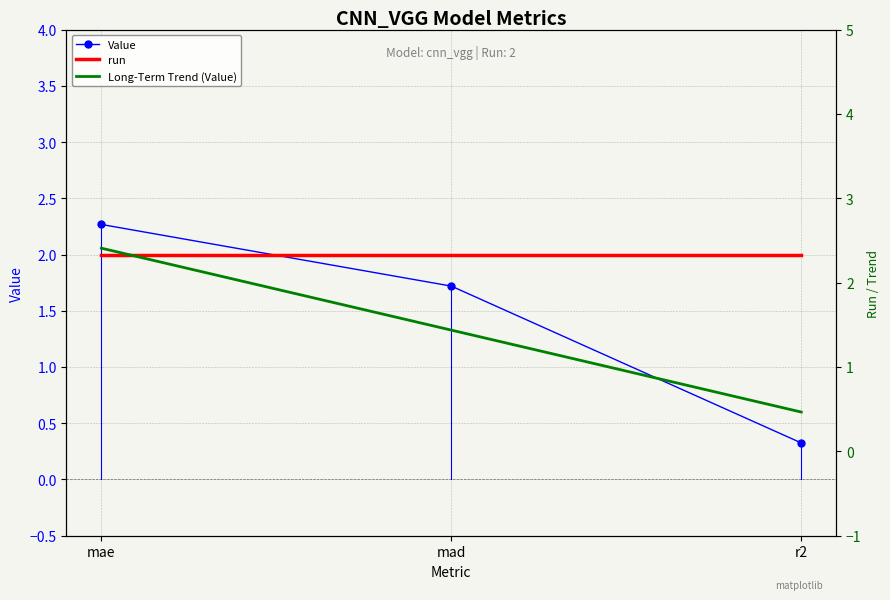

Rank the categories by Value value from lowest to highest.

r2, mad, mae